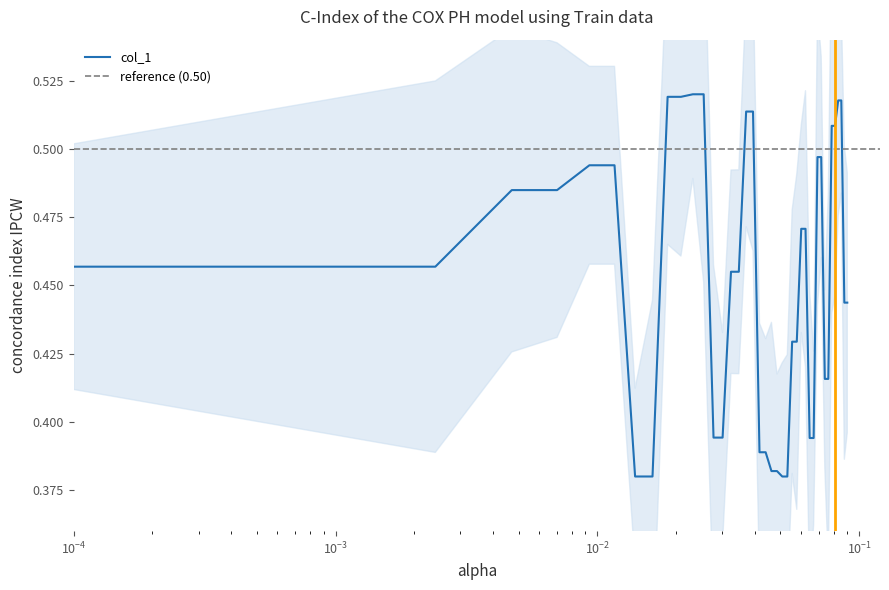

What is the difference between the maximum and minimum values?

0.1